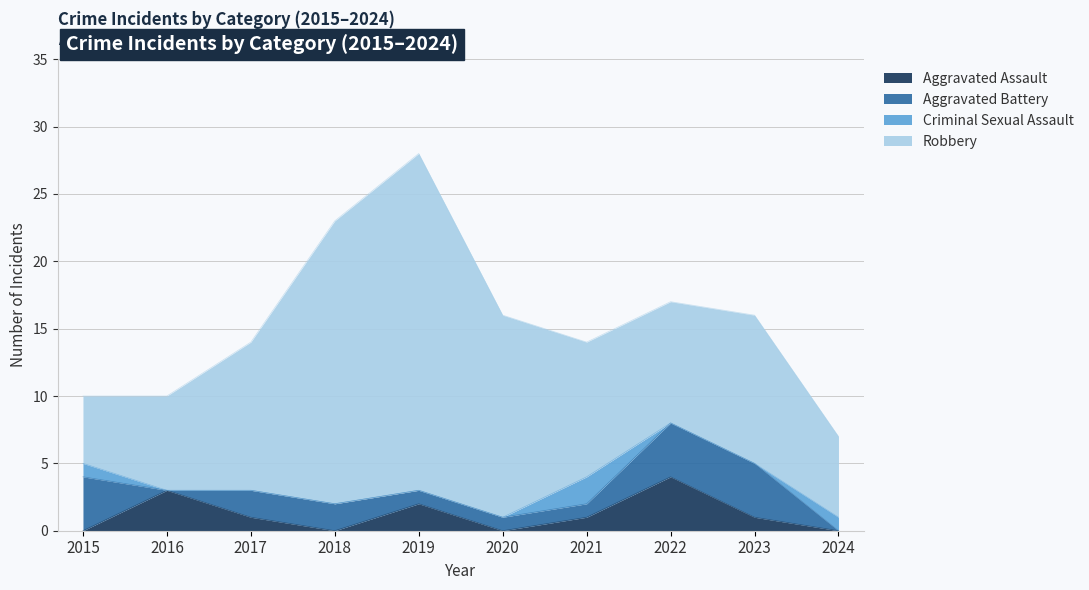

How many lines are shown in the chart?

4